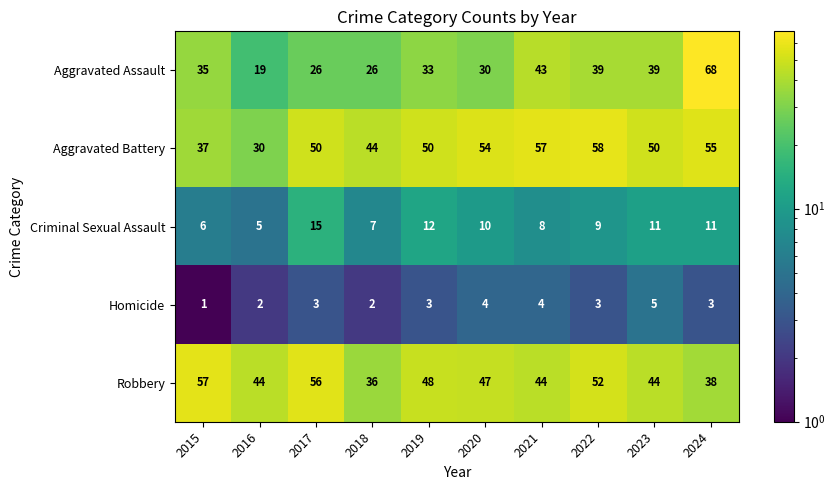

Is the value of Homicide at 2023 greater than the value of Robbery at 2018?

No